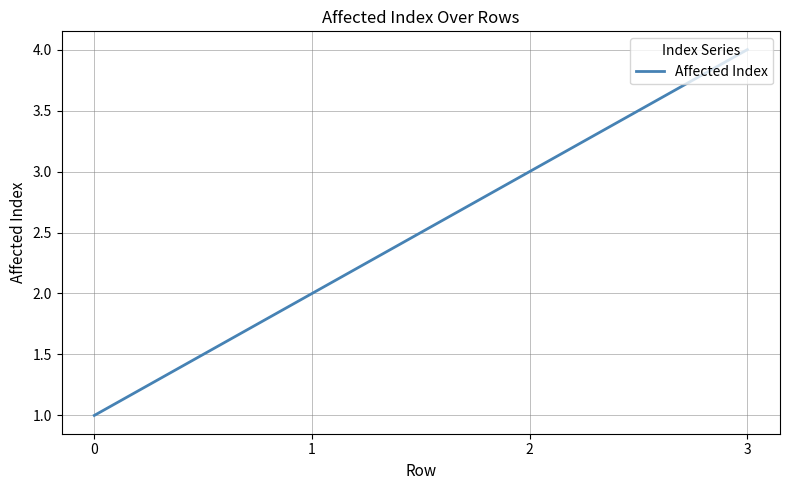

How many distinct data groups are displayed?

1